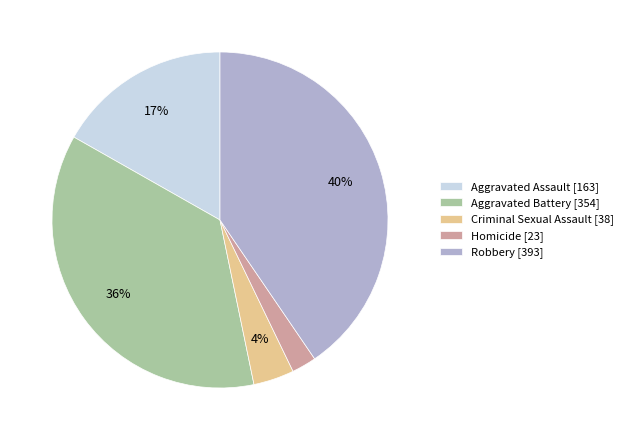

Do Homicide [23] and Aggravated Assault [163] together represent more than half of the pie?

No